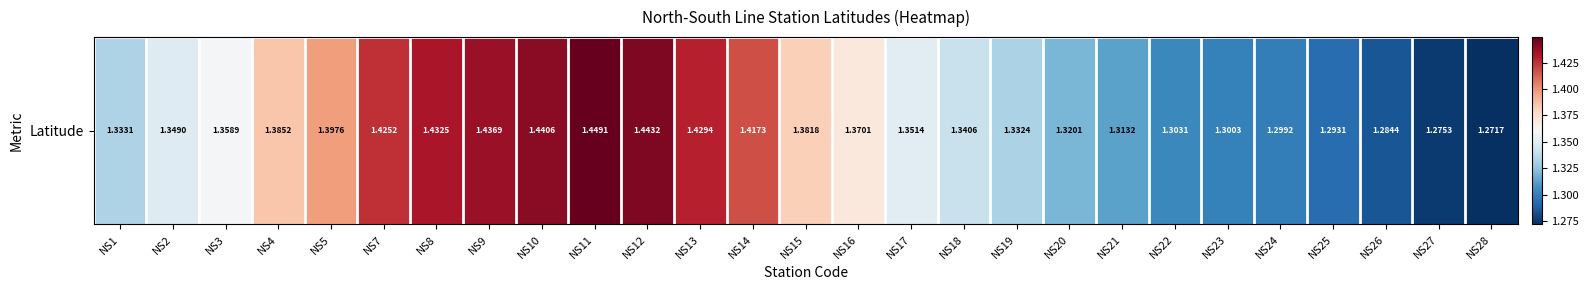

Is it true that the value at NS7 is 1.4?

True